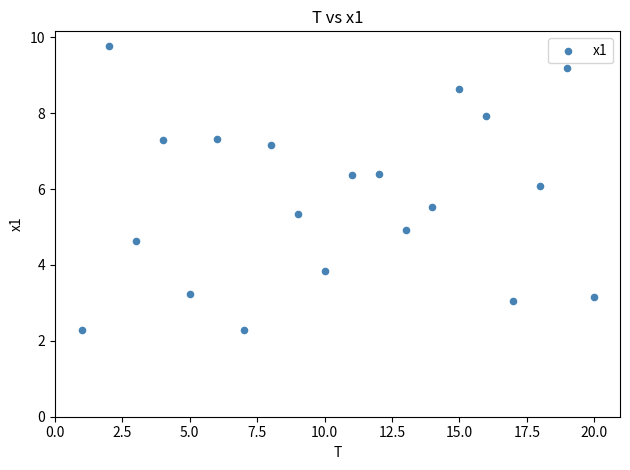

What is the range of X values (max minus min)?

19.0